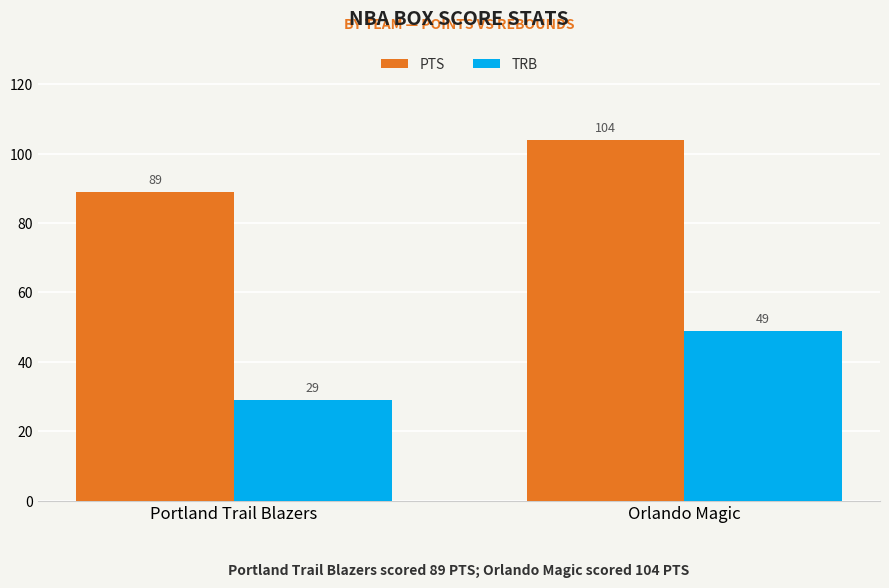

What is the difference between the highest and lowest values at Portland Trail Blazers?

60